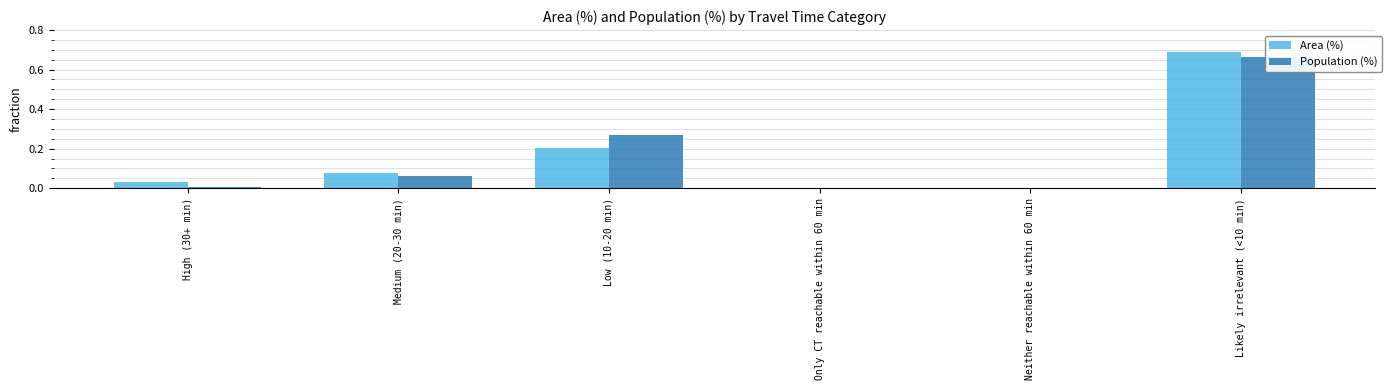

The Area (%) series shows 0.7 at Likely irrelevant (<10 min). True or false?

True